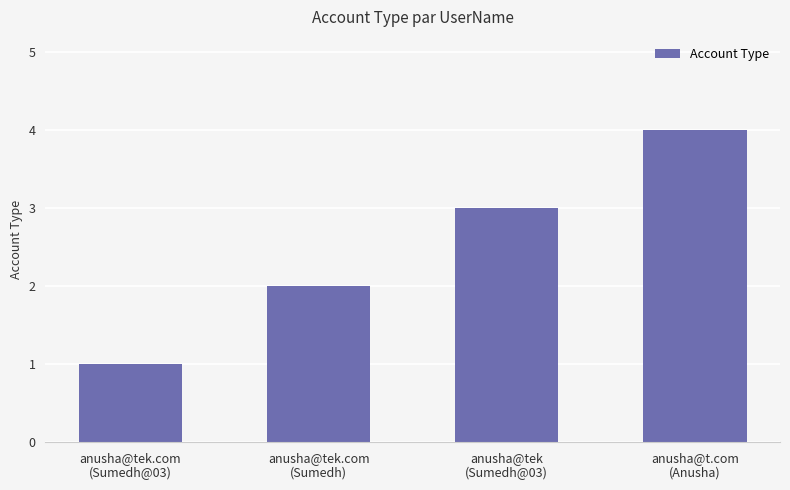

What position from the left is anusha@t.com
(Anusha)?

4